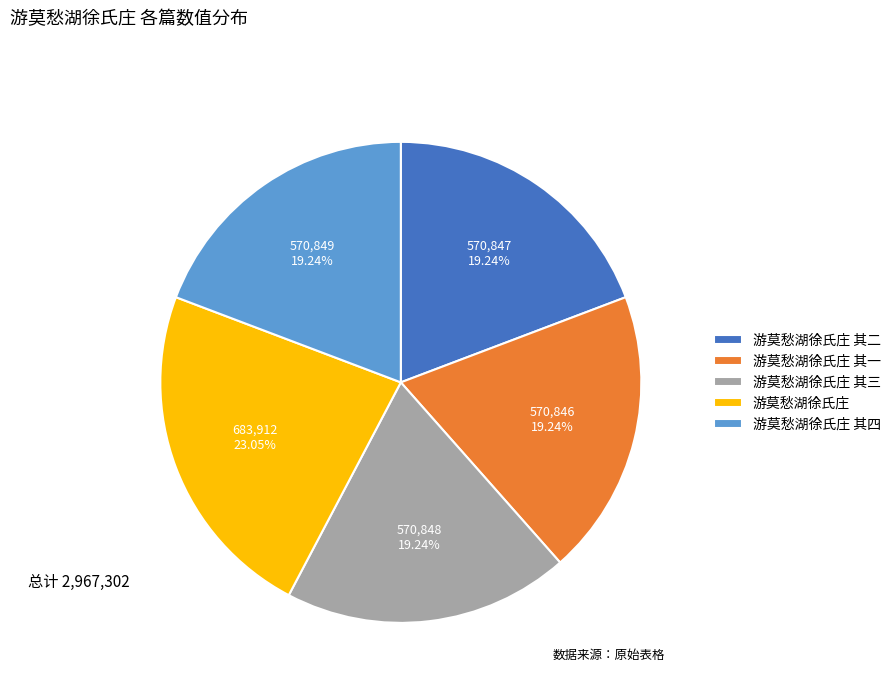

To the nearest percent, what percentage of the pie is 游莫愁湖徐氏庄 其一?

19%